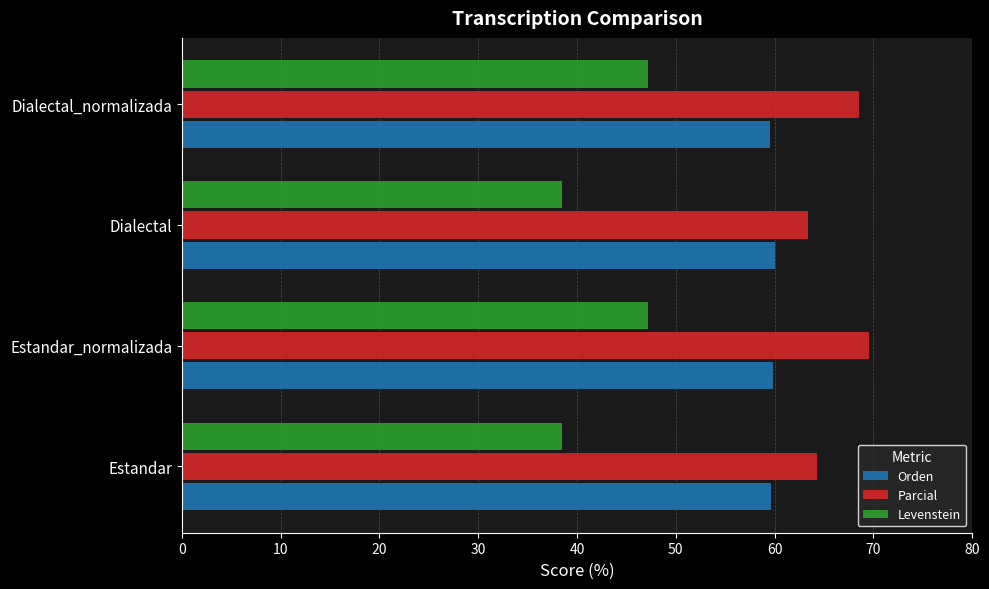

What is the sum of the Parcial values at Dialectal_normalizada and Estandar_normalizada?

138.1